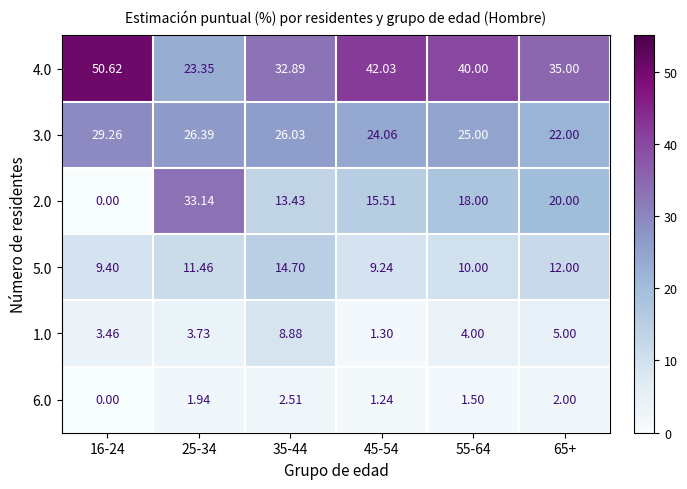

Is the value of 3.0 at 35-44 greater than the value of 2.0 at 45-54?

Yes